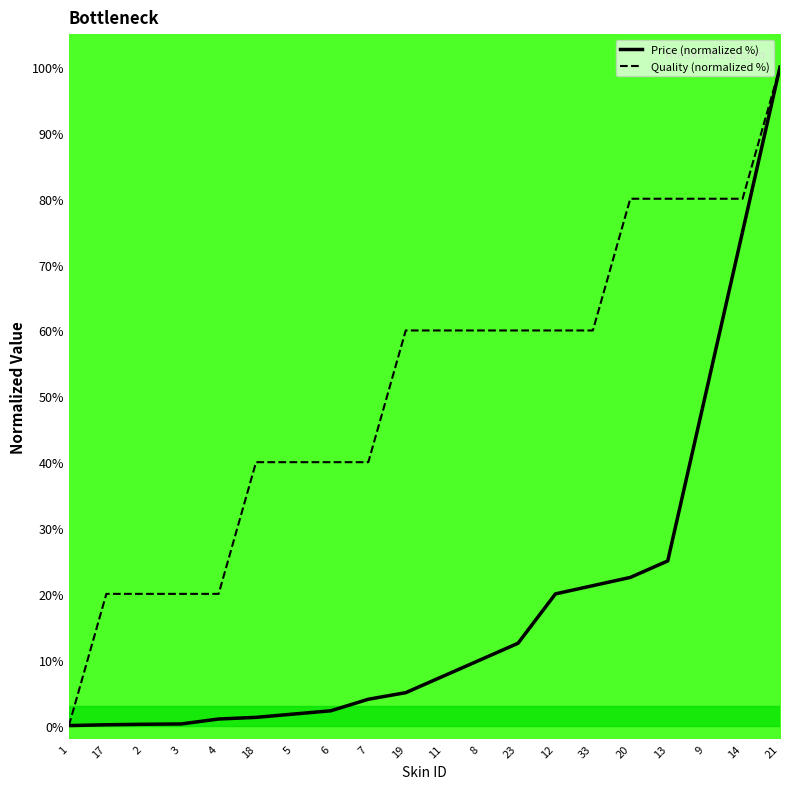

What is the label of the 12th point from the right?

7